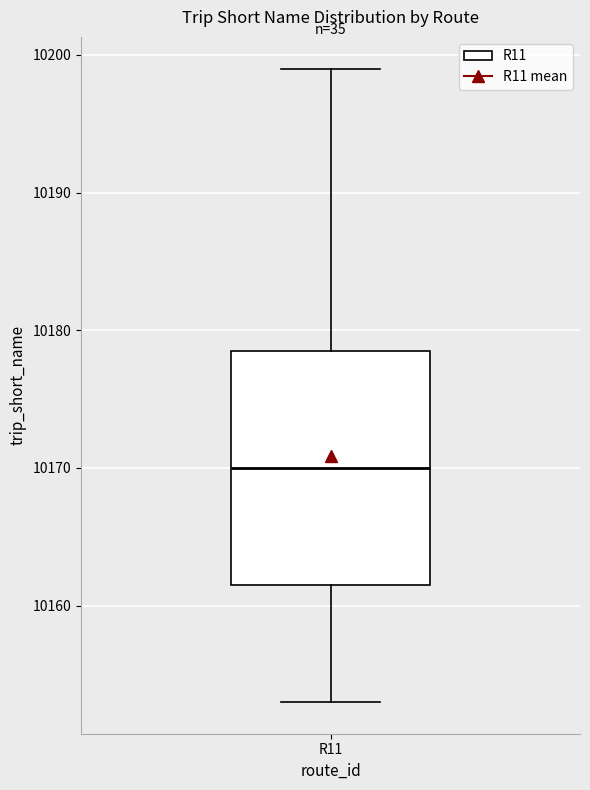

Transcribe this box plot: give where the median line is, the range the box spans, and where the two whiskers end, as read against the y-axis. The values are not printed on the chart, so give them approximately, as read against the axis.

median 10170, box 10162 to 10179, whiskers 10153 to 10199